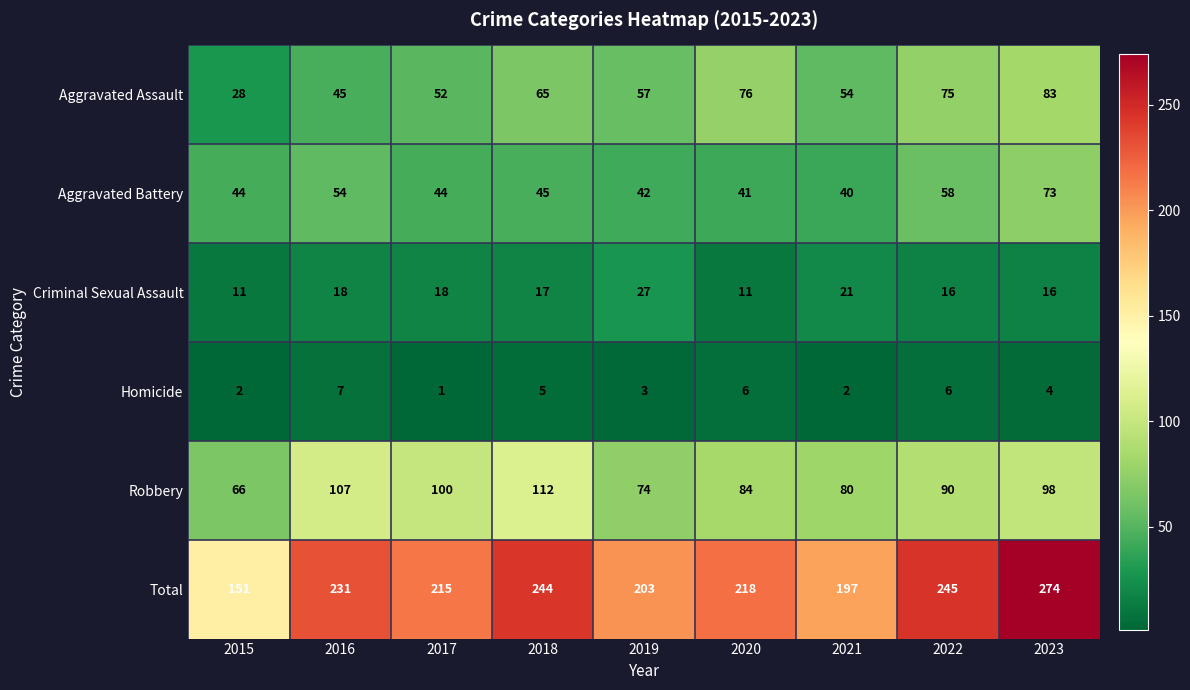

What is the greatest value displayed?

274